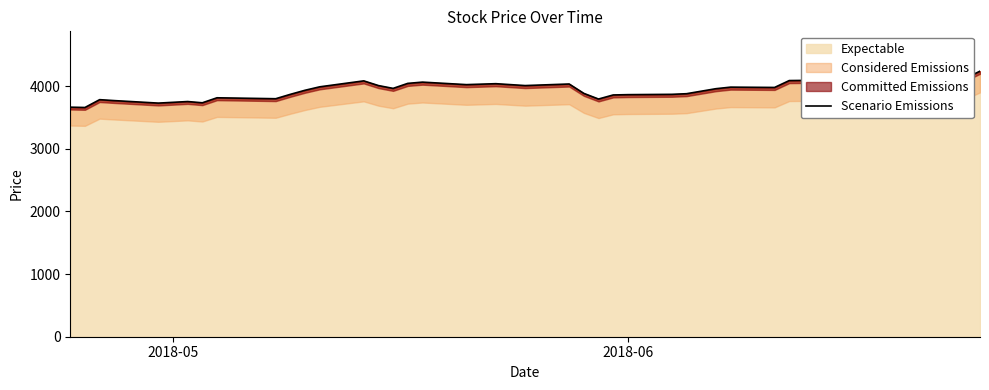

True or false: there are more than 1 points higher than both neighbors.

True